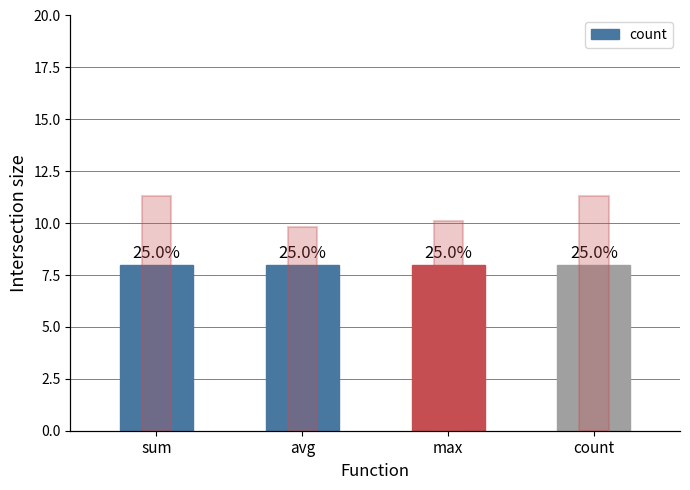

Between sum and max, which series saw the biggest shift?

count